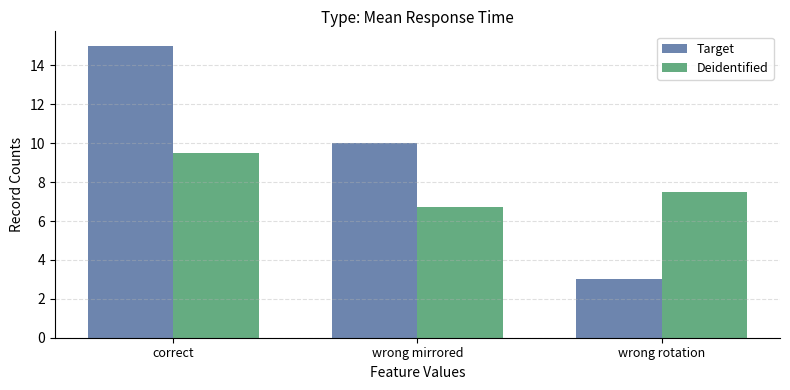

Reading left to right, transcribe all the data shown in this chart.

Target: correct=15.0	wrong mirrored=10.0	wrong rotation=3.0
Deidentified: correct=9.5	wrong mirrored=6.7	wrong rotation=7.5